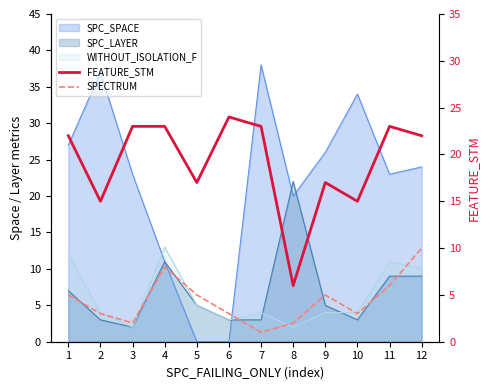

Does the chart display data point markers on the line(s)?

No